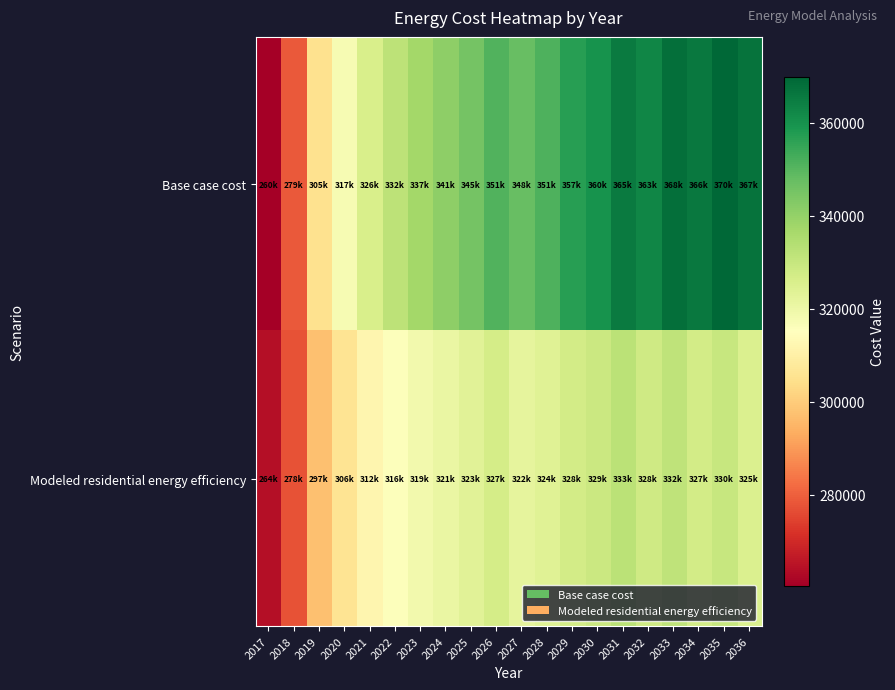

List the series in order of their peak value, lowest first.

Modeled residential energy efficiency, Base case cost